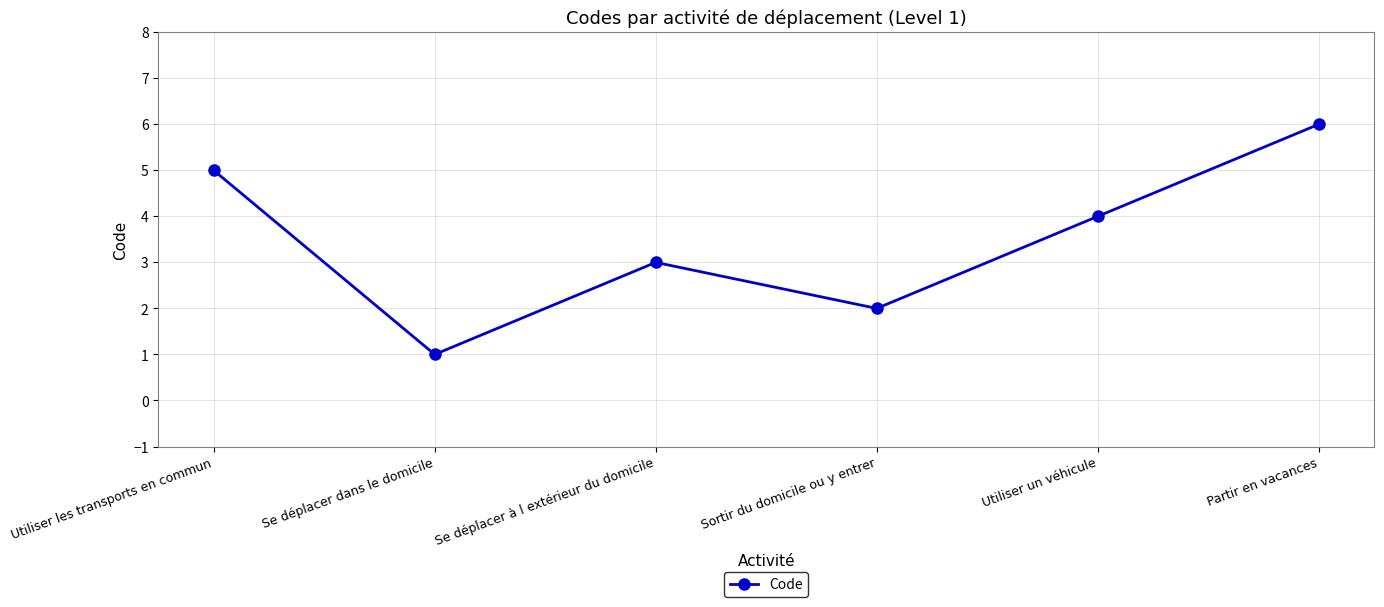

At which label is the value closest to 3?

Se déplacer à l extérieur du domicile